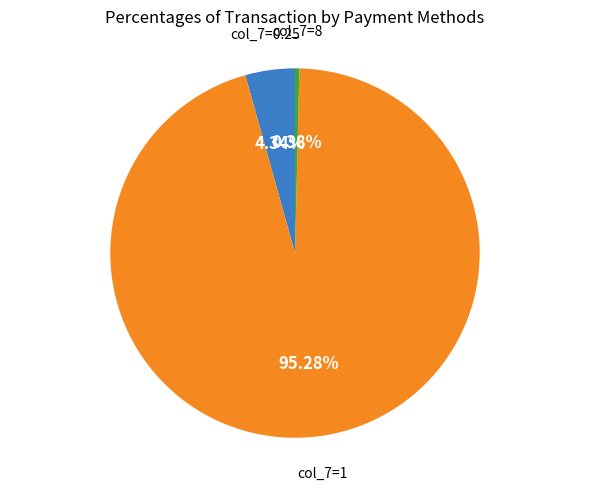

Does any single category account for the majority?

Yes